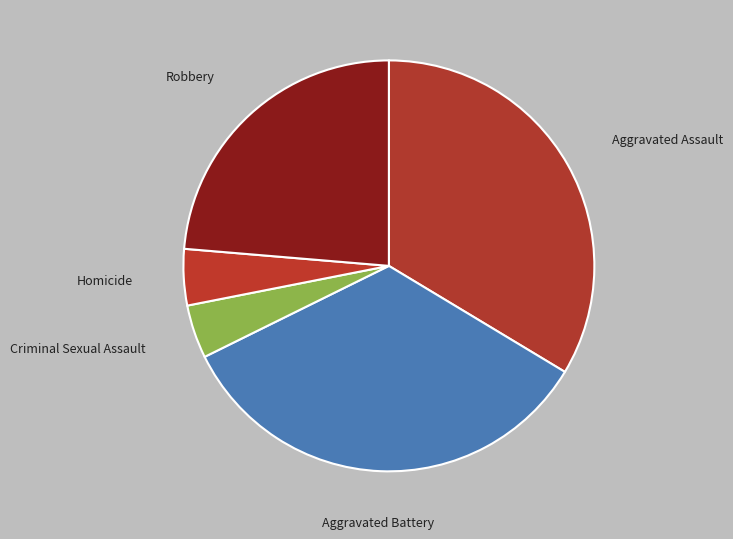

How many slices are in this pie chart?

5